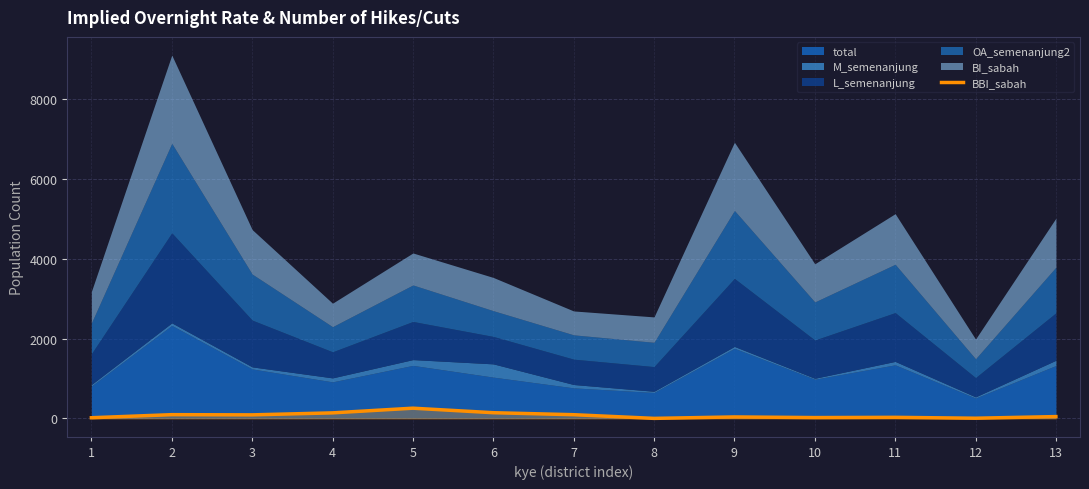

What is the difference between the maximum and minimum values?

255